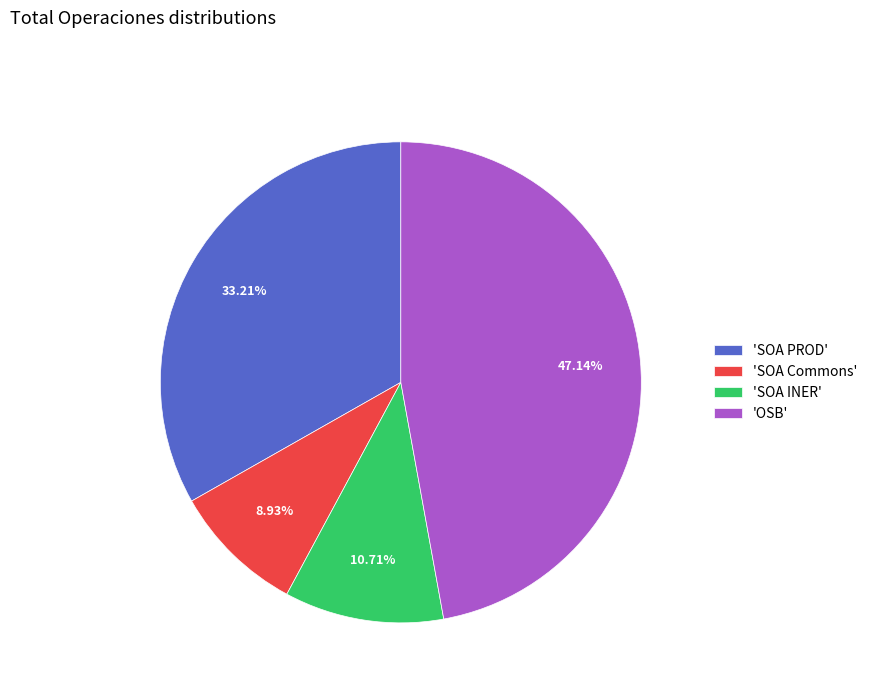

Does any single category account for the majority?

No